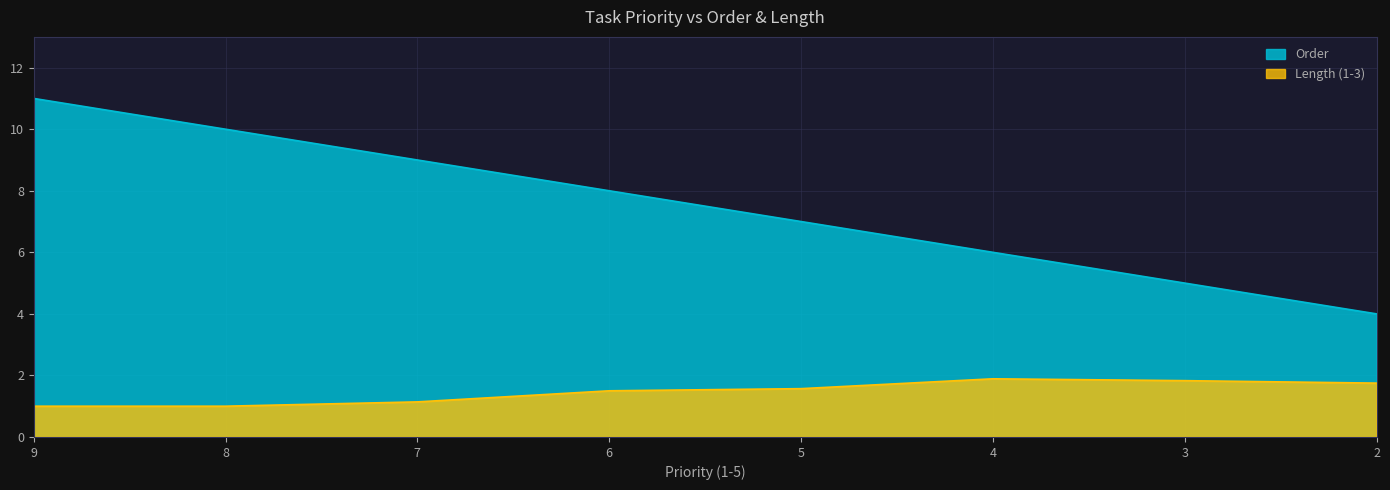

How many data points does each series have?

8